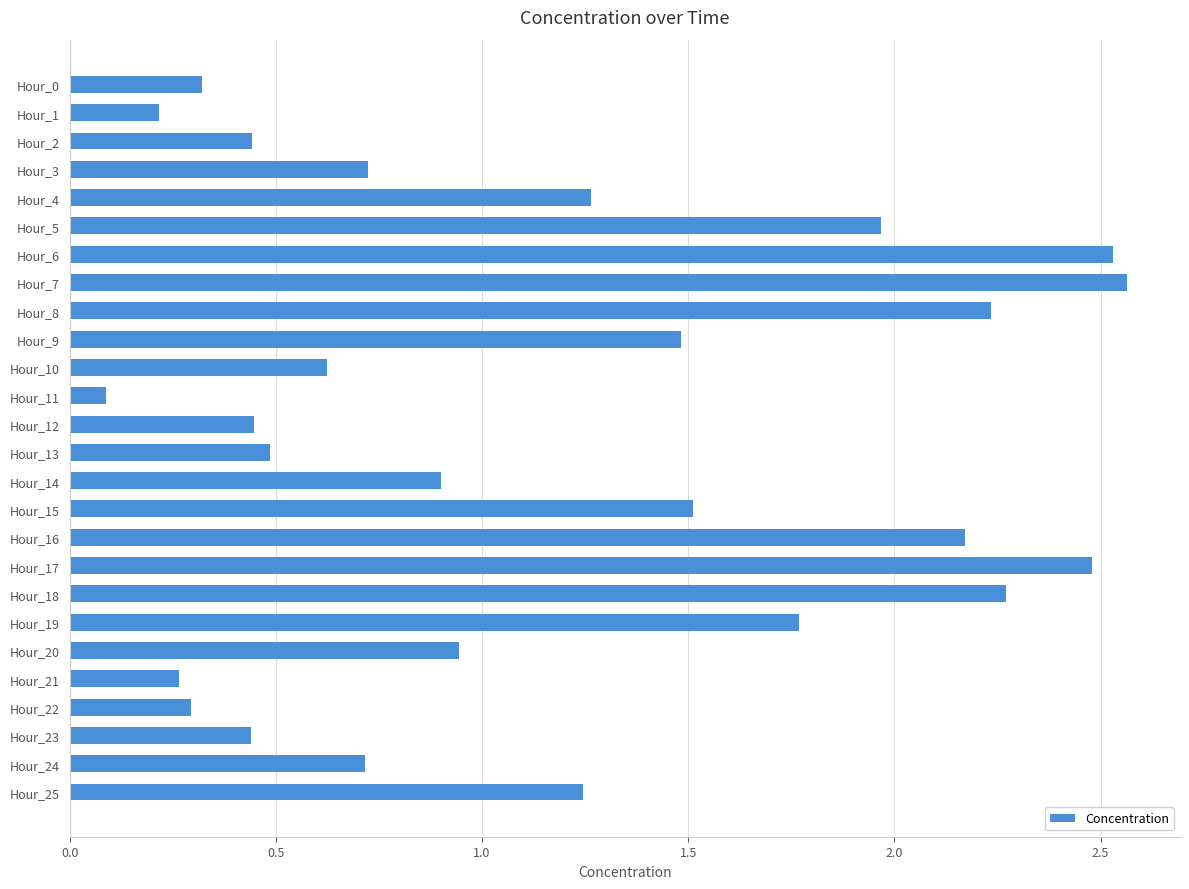

Which has a higher value, Hour_8 or Hour_3?

Hour_8